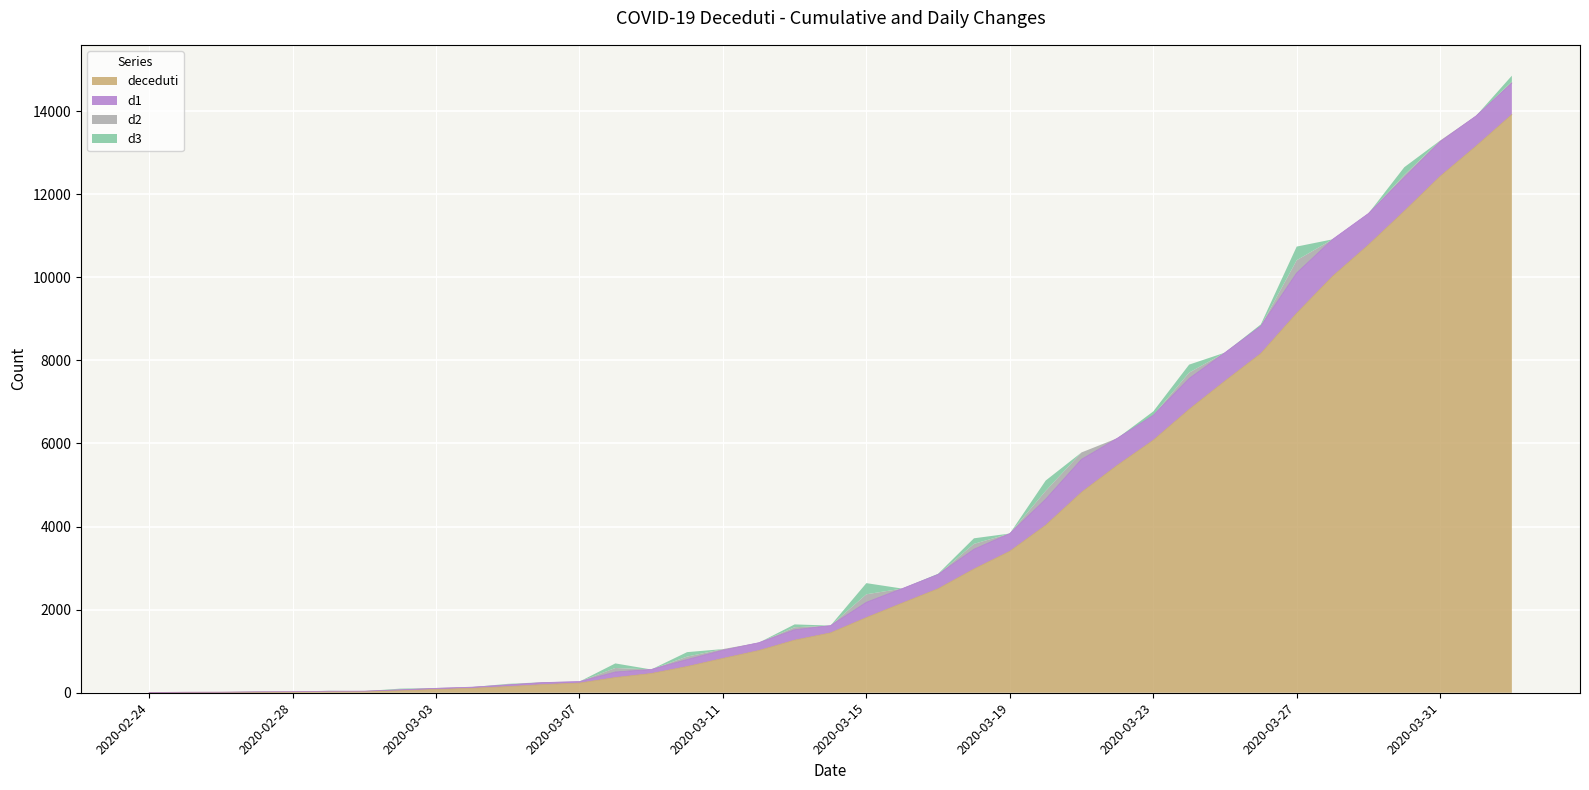

What is the total value across all series at 2020-04-02?

14851